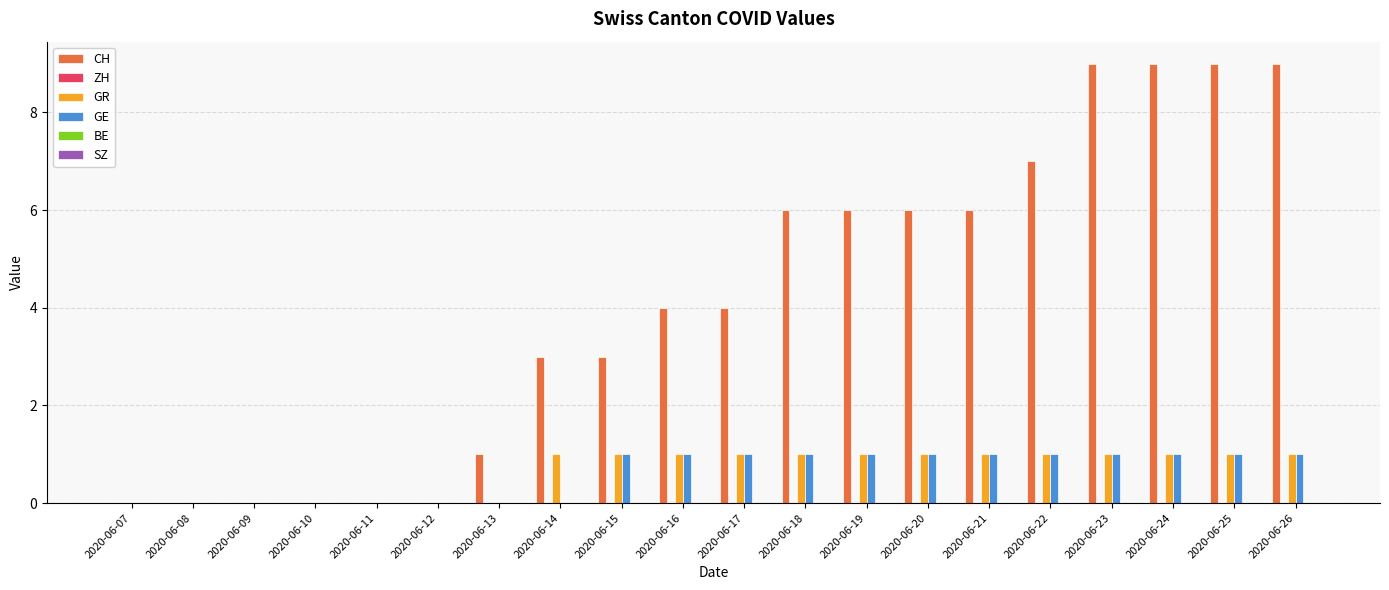

Which series has the widest spread of values?

CH